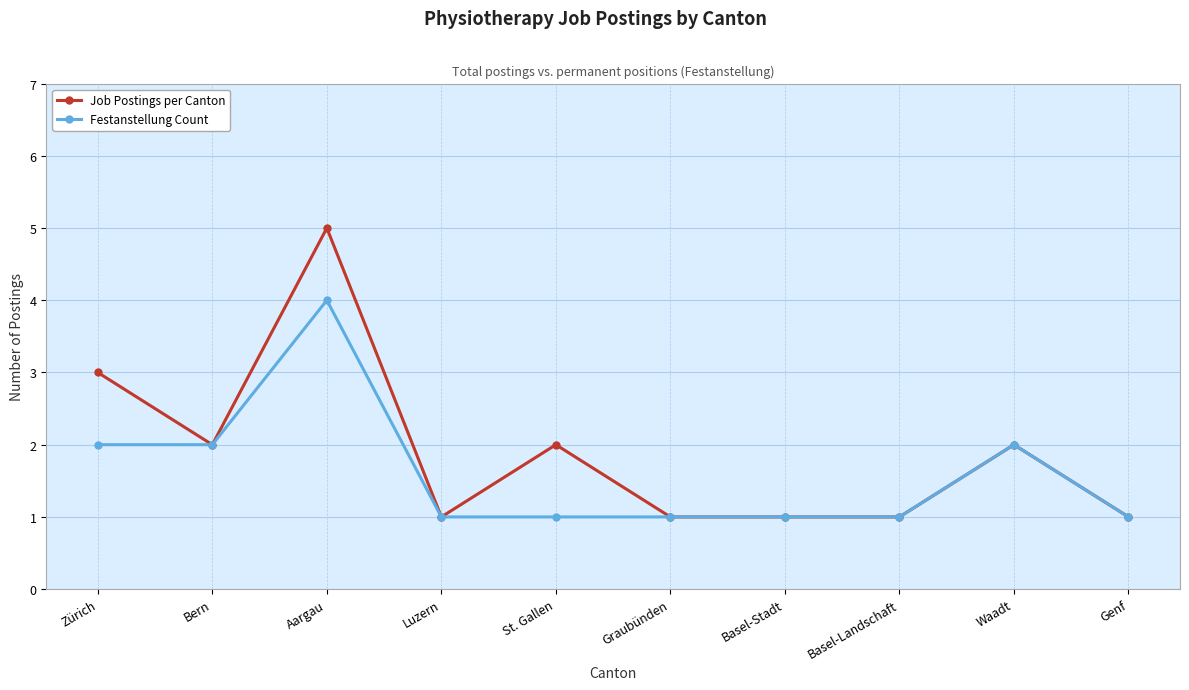

Is it true that Job Postings per Canton equals 0 at St. Gallen?

False